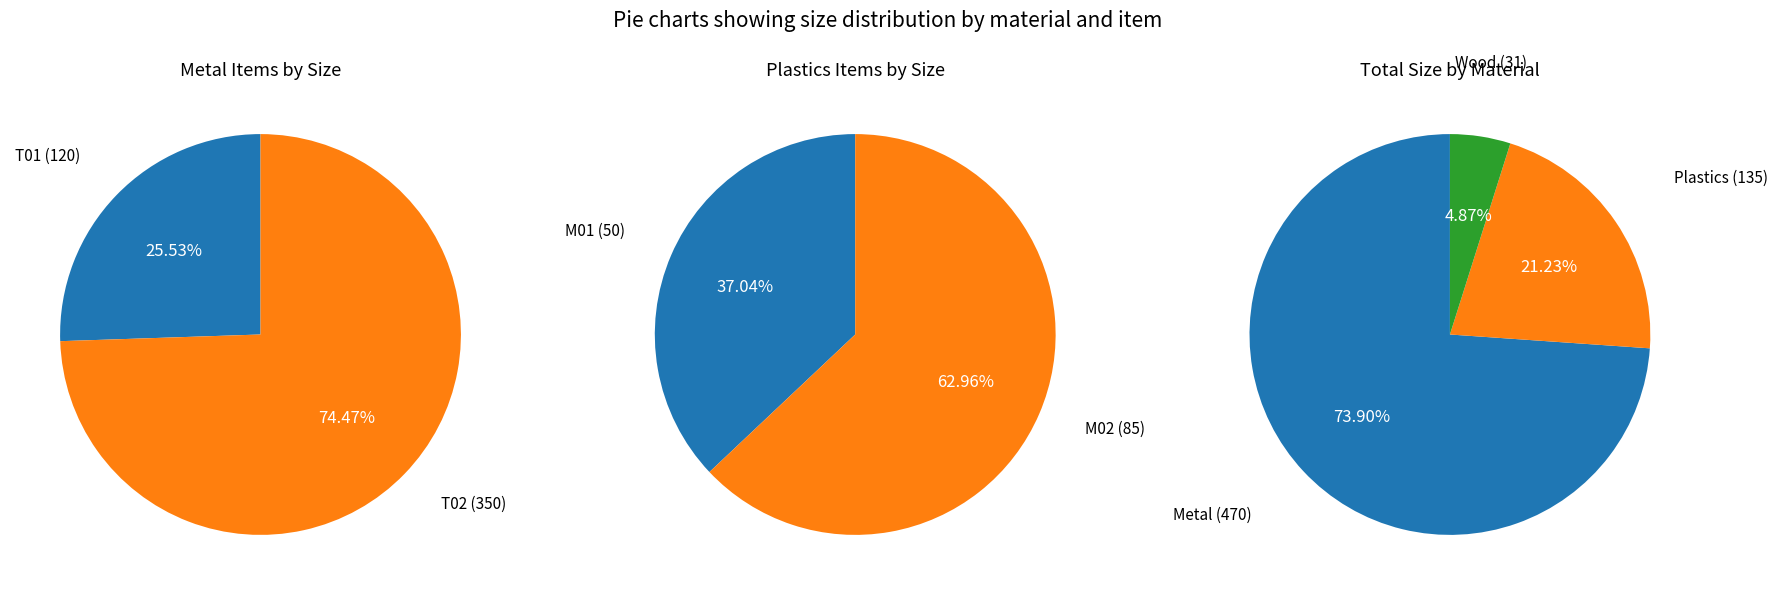

Which category has the biggest portion of the pie?

T02 (Metal)